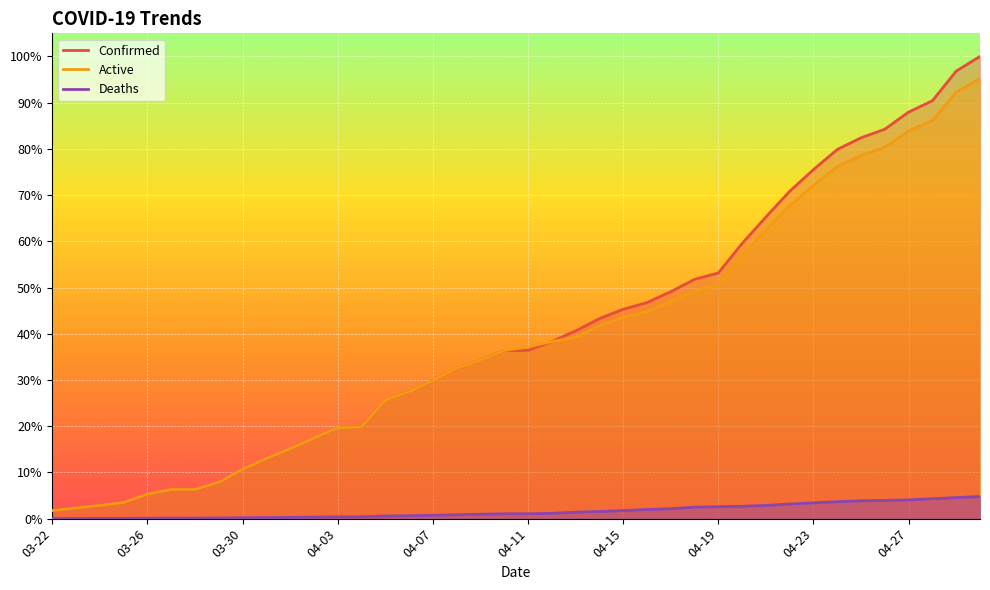

Reading right to left, list all the values displayed in this chart.

Confirmed: 04-30=23220	04-29=22485	04-28=20996	04-27=20423	04-26=19567	04-25=19133	04-24=18545	04-23=17537	04-22=16447	04-21=15153	04-20=13823	04-19=12341	04-18=12021	04-17=11400	04-16=10854	04-15=10517	04-14=10047	04-13=9433	04-12=8894	04-11=8453	04-10=8443	04-09=7955	04-08=7559	04-07=6936	04-06=6377	04-05=5955	04-04=4605	04-03=4566	04-02=4045	04-01=3518	03-31=3019	03-30=2474	03-29=1829	03-28=1465	03-27=1465	03-26=1229	03-25=812	03-24=662	03-23=536	03-22=412
Deaths: 04-30=1111	04-29=1056	04-28=1002	04-27=944	04-26=916	04-25=895	04-24=850	04-23=797	04-22=732	04-21=663	04-20=619	04-19=600	04-18=576	04-17=497	04-16=457	04-15=405	04-14=360	04-13=322	04-12=269	04-11=244	04-10=242	04-09=223	04-08=198	04-07=169	04-06=147	04-05=132	04-04=93	04-03=89	04-02=78	04-01=64	03-31=54	03-30=44	03-29=32	03-28=26	03-27=26	03-26=21	03-25=13	03-24=11	03-23=7	03-22=5
Active: 04-30=22109	04-29=21429	04-28=19994	04-27=19479	04-26=18651	04-25=18238	04-24=17695	04-23=16740	04-22=15715	04-21=14490	04-20=13204	04-19=11741	04-18=11445	04-17=10903	04-16=10397	04-15=10112	04-14=9687	04-13=9111	04-12=8894	04-11=8625	04-10=8443	04-09=7955	04-08=7559	04-07=6936	04-06=6377	04-05=5955	04-04=4605	04-03=4566	04-02=4045	04-01=3518	03-31=3019	03-30=2474	03-29=1829	03-28=1465	03-27=1465	03-26=1229	03-25=812	03-24=662	03-23=536	03-22=407